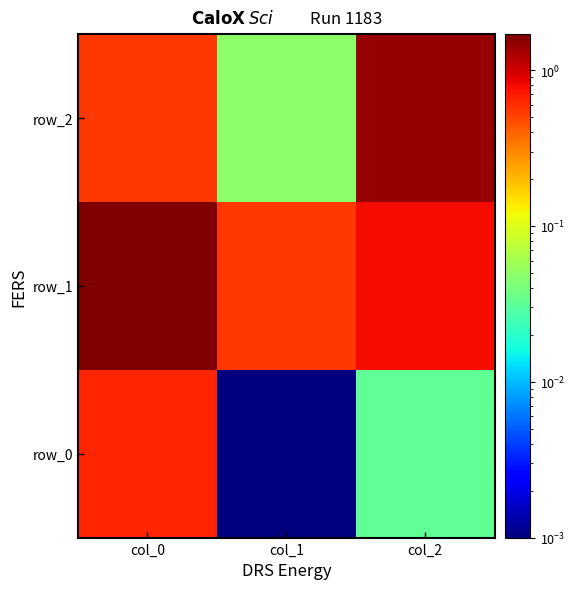

Reading left to right, extract all data points from this chart.

row_0: col_0=0.6	col_1=0.0	col_2=0.0
row_1: col_0=1.7	col_1=0.6	col_2=0.8
row_2: col_0=0.6	col_1=0.0	col_2=1.4